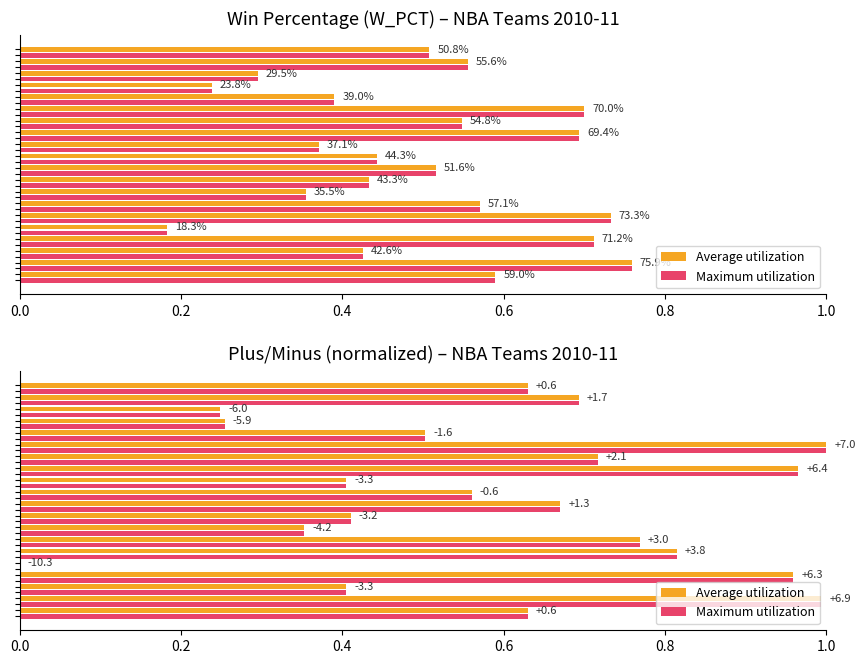

What is the difference between the second highest and second lowest values in the Maximum utilization series?

0.7